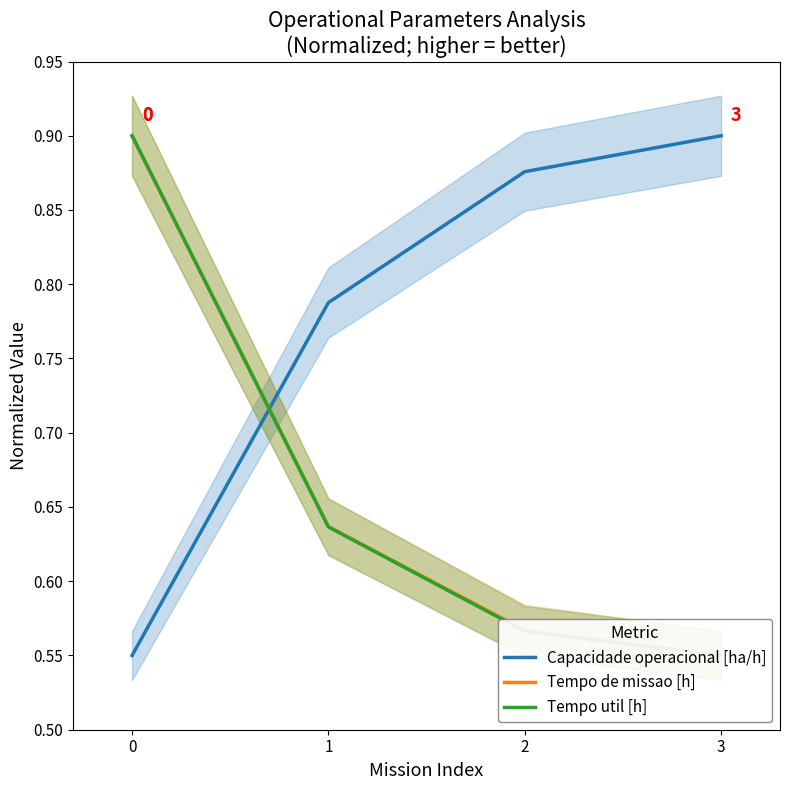

Reading left to right, transcribe all the data shown in this chart.

Capacidade operacional [ha/h]: 0=0.6	1=0.8	2=0.9	3=0.9
Tempo de missao [h]: 0=0.9	1=0.6	2=0.6	3=0.6
Tempo util [h]: 0=0.9	1=0.6	2=0.6	3=0.6